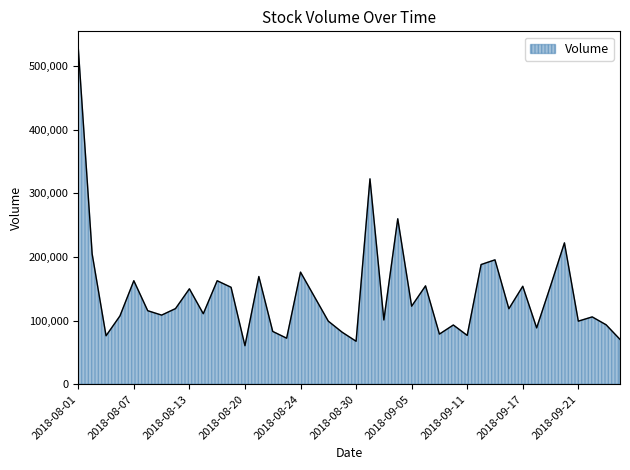

What is the difference between the maximum and minimum values?

467592